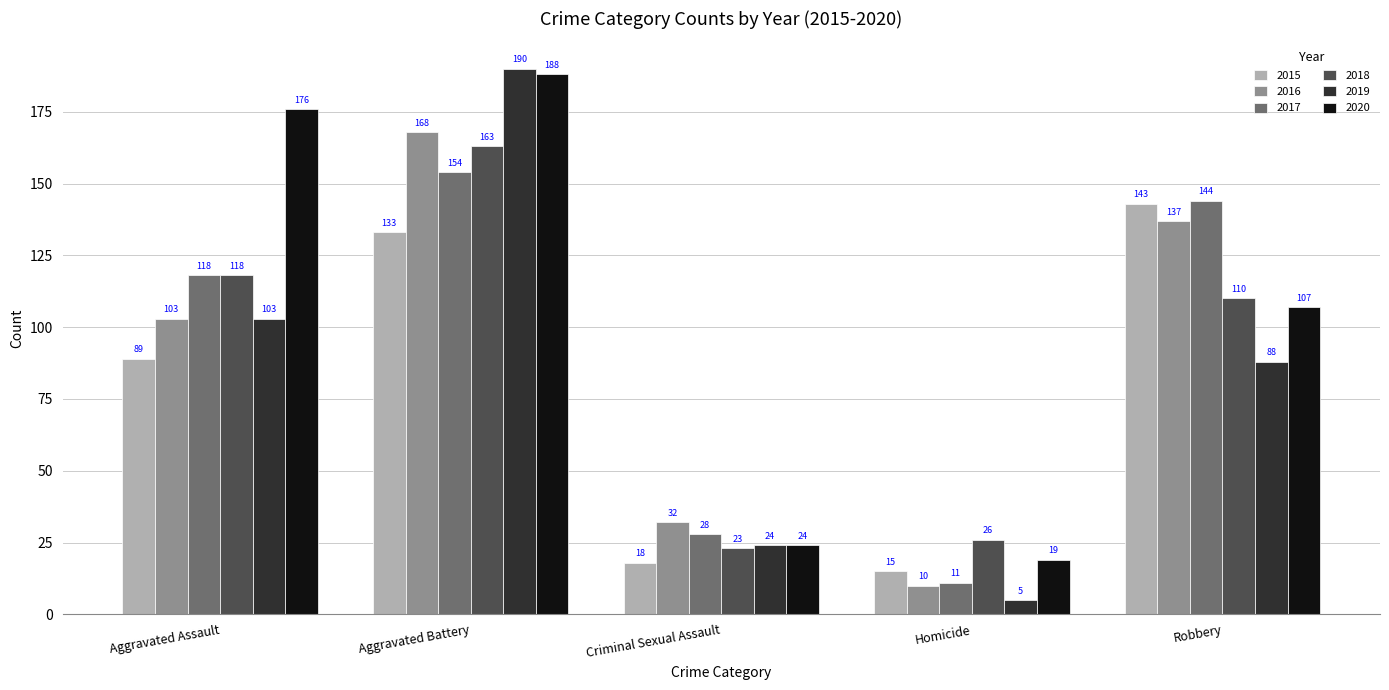

Between Aggravated Battery and Homicide, which series saw the biggest shift?

2019